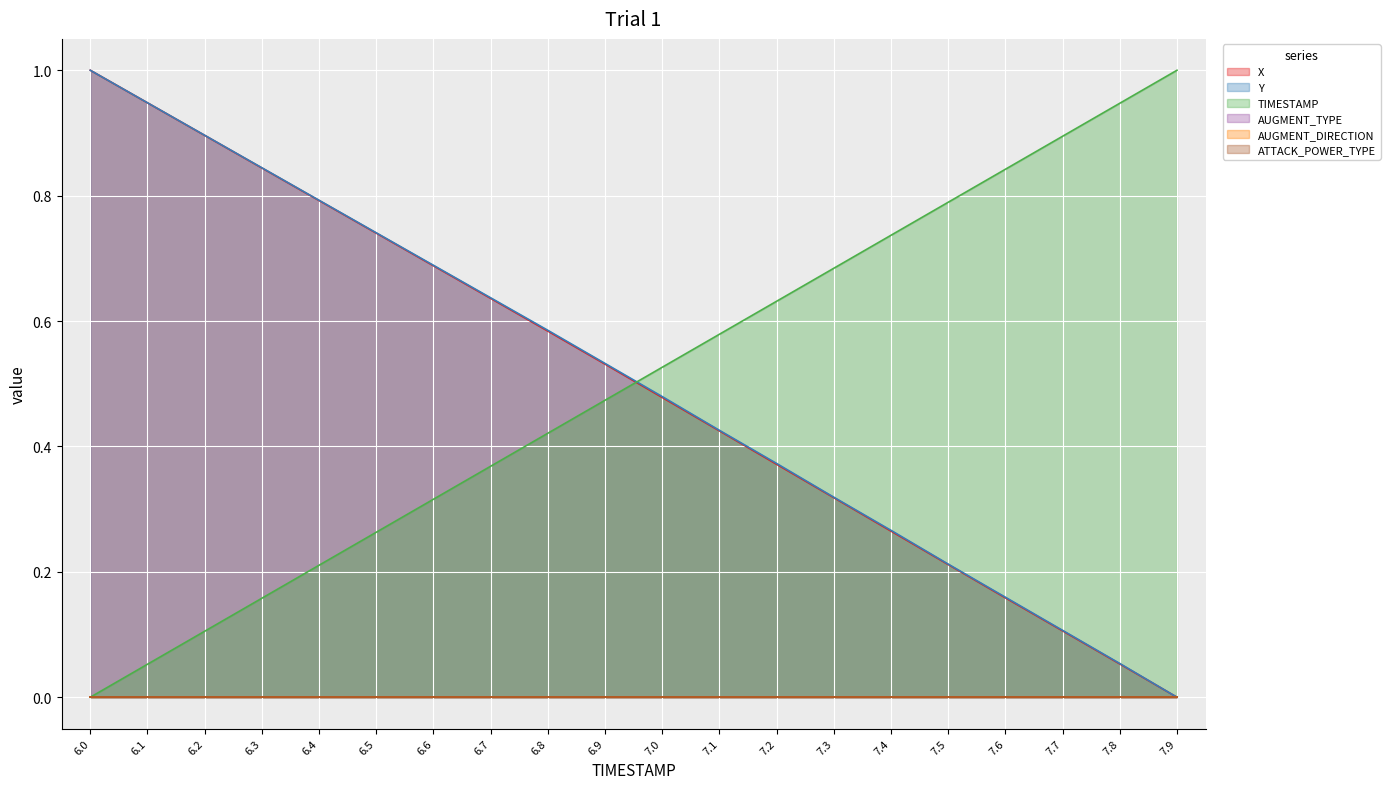

Which has a higher value, 6.2 or 7.3?

6.2